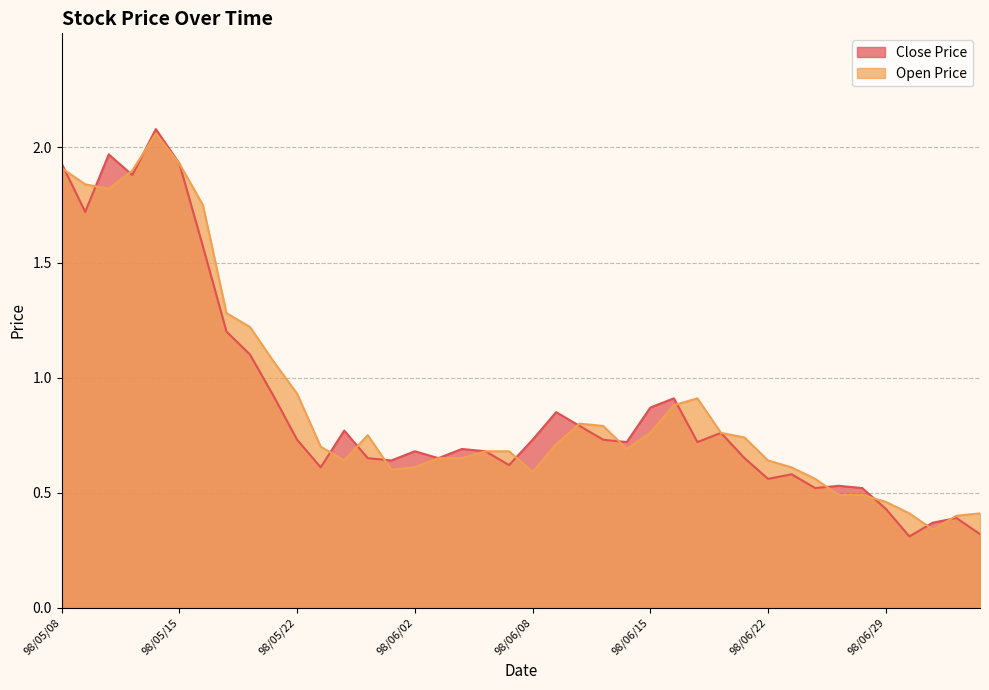

Does the chart have visible grid lines?

Yes